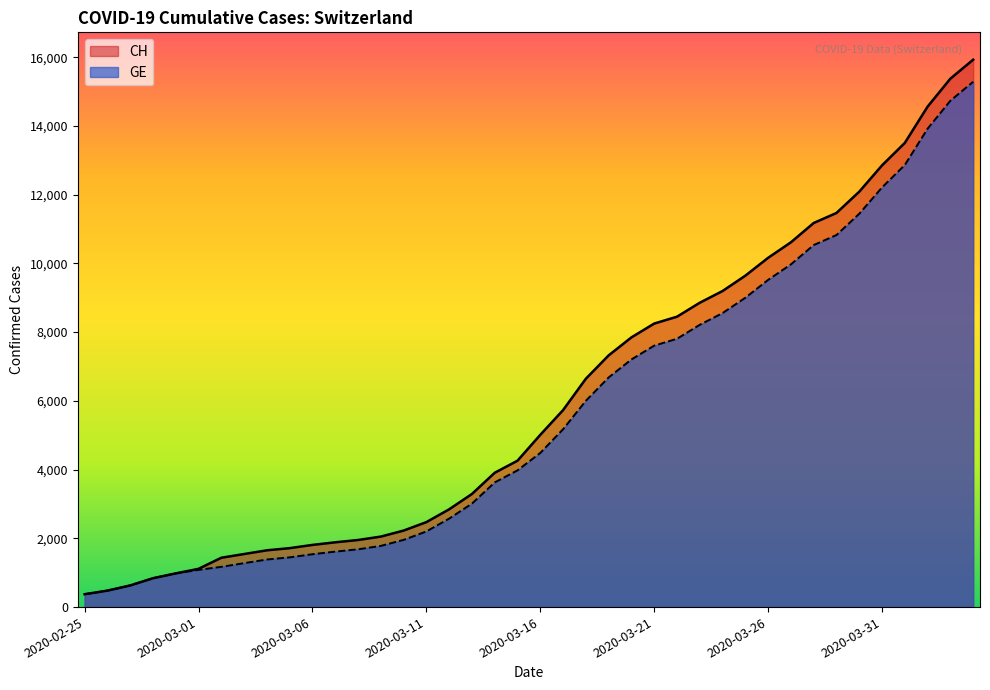

Reading right to left, what are all the values shown in this chart?

CH: 2020-04-04=15926	2020-04-03=15375	2020-04-02=14561	2020-04-01=13505	2020-03-31=12852	2020-03-30=12086	2020-03-29=11467	2020-03-28=11175	2020-03-27=10613	2020-03-26=10162	2020-03-25=9642	2020-03-24=9196	2020-03-23=8855	2020-03-22=8449	2020-03-21=8249	2020-03-20=7847	2020-03-19=7323	2020-03-18=6644	2020-03-17=5731	2020-03-16=5012	2020-03-15=4259	2020-03-14=3908	2020-03-13=3291	2020-03-12=2845	2020-03-11=2472	2020-03-10=2226	2020-03-09=2051	2020-03-08=1952	2020-03-07=1885	2020-03-06=1809	2020-03-05=1715	2020-03-04=1652	2020-03-03=1544	2020-03-02=1436	2020-03-01=1113	2020-02-29=981	2020-02-28=840	2020-02-27=630	2020-02-26=479	2020-02-25=375
GE: 2020-04-04=15284	2020-04-03=14733	2020-04-02=13919	2020-04-01=12863	2020-03-31=12210	2020-03-30=11444	2020-03-29=10825	2020-03-28=10533	2020-03-27=9971	2020-03-26=9520	2020-03-25=9000	2020-03-24=8554	2020-03-23=8213	2020-03-22=7807	2020-03-21=7607	2020-03-20=7205	2020-03-19=6681	2020-03-18=6002	2020-03-17=5174	2020-03-16=4485	2020-03-15=3978	2020-03-14=3627	2020-03-13=3010	2020-03-12=2574	2020-03-11=2201	2020-03-10=1955	2020-03-09=1780	2020-03-08=1681	2020-03-07=1614	2020-03-06=1538	2020-03-05=1447	2020-03-04=1384	2020-03-03=1278	2020-03-02=1171	2020-03-01=1083	2020-02-29=981	2020-02-28=840	2020-02-27=630	2020-02-26=479	2020-02-25=375